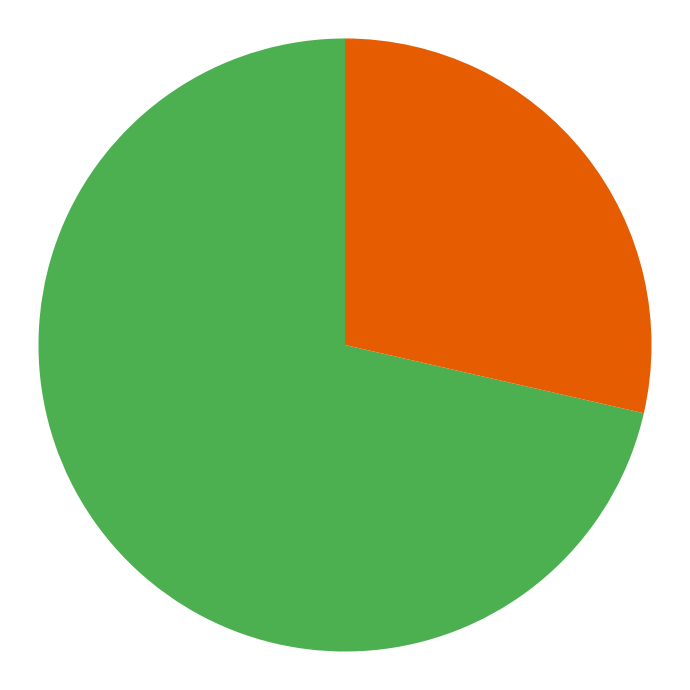

Is there a majority slice in this chart?

Yes